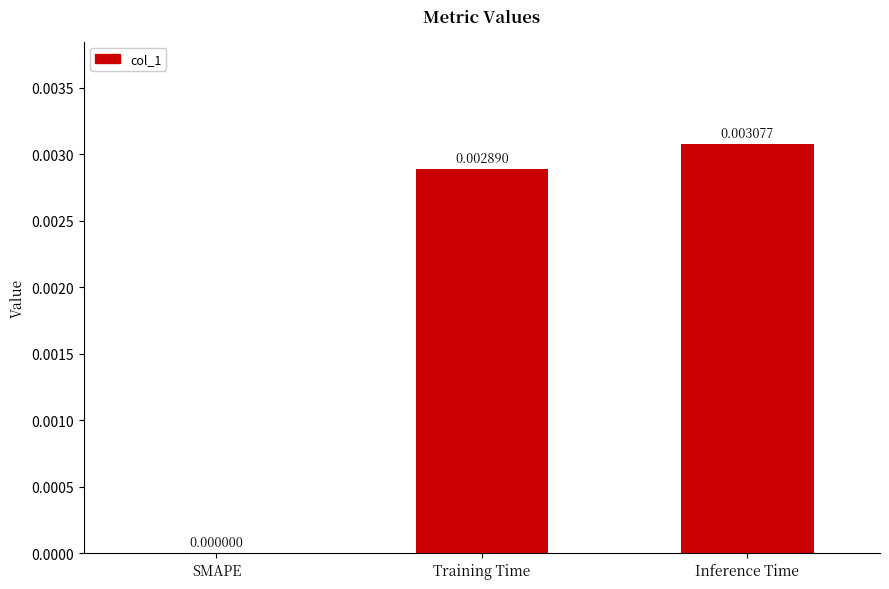

At which label is the value closest to 0?

SMAPE